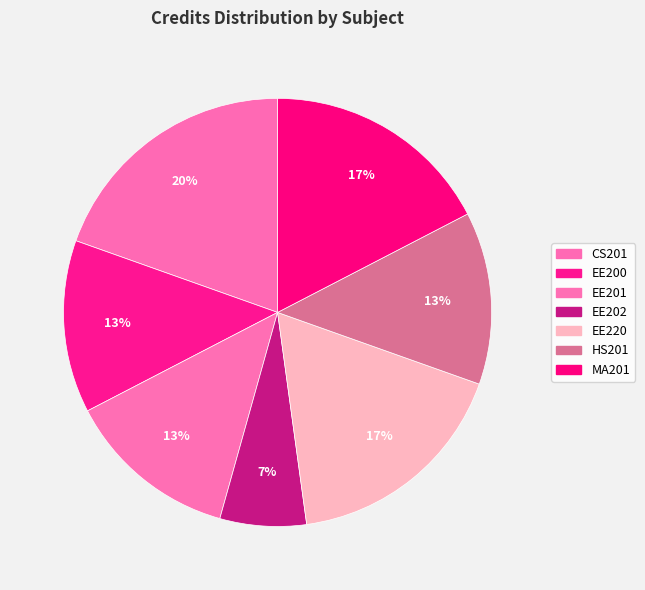

How many slices are in this pie chart?

7